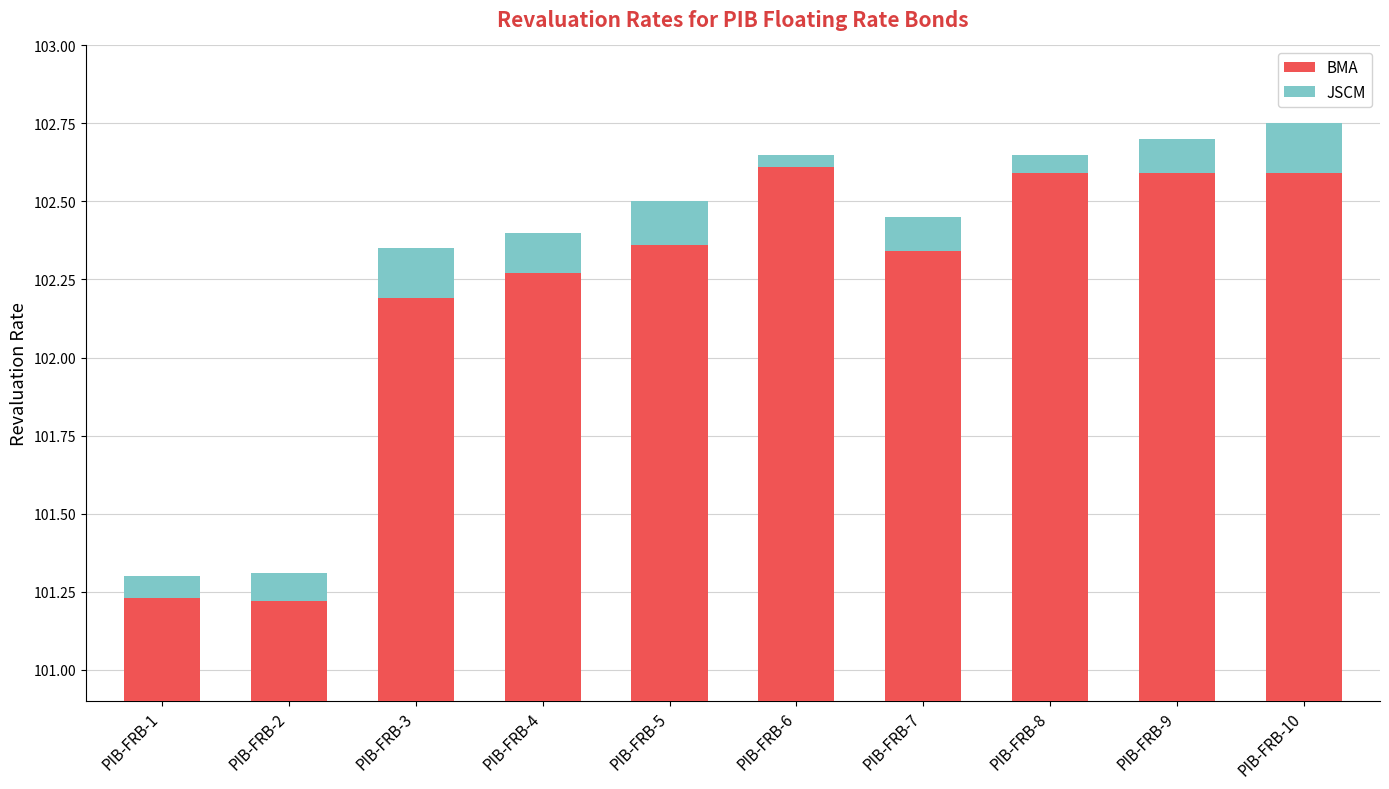

At how many categories does at least one series exceed 0?

10